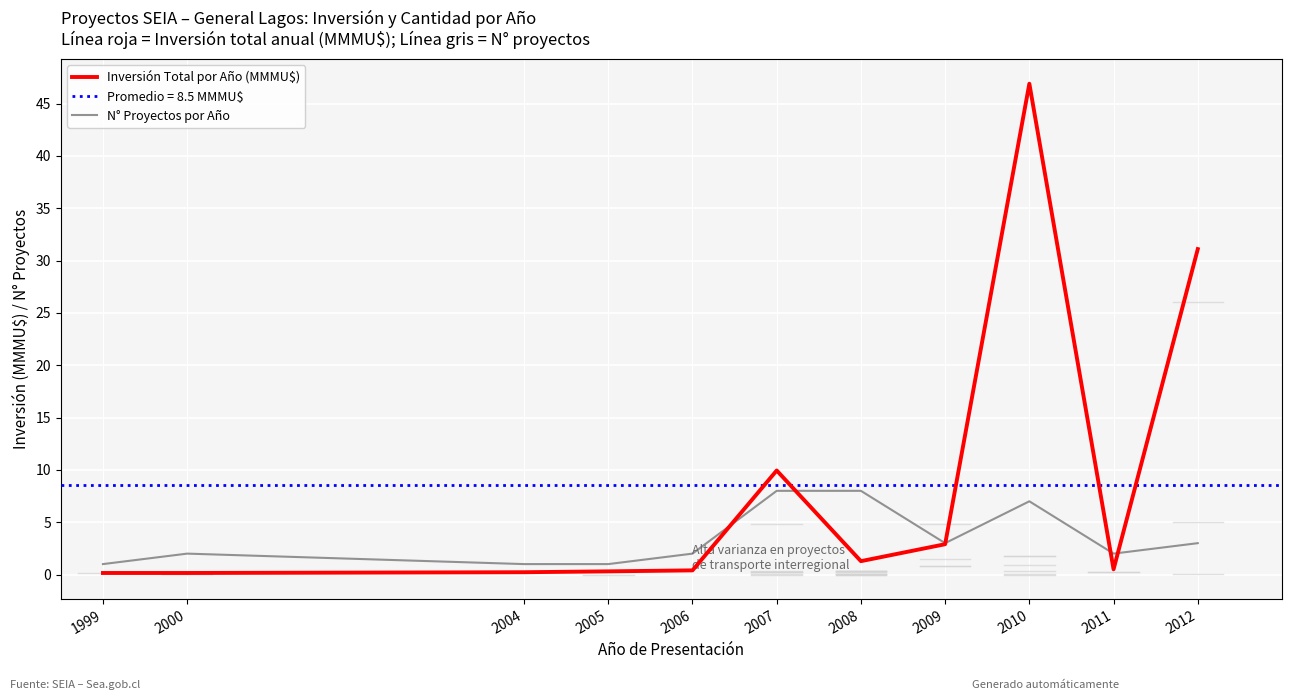

How many values in the N° Proyectos por Año series exceed 2?

5